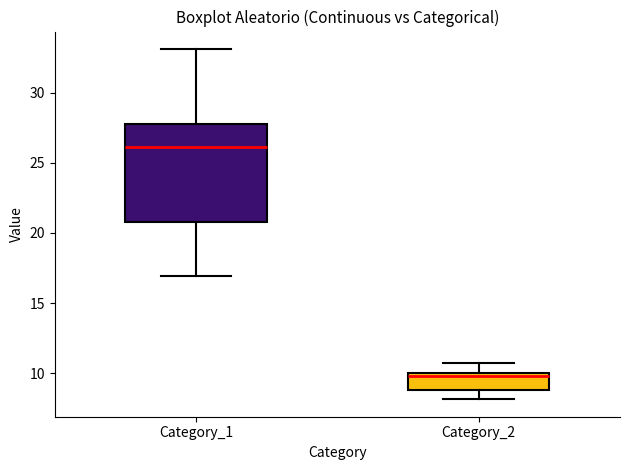

Reading left to right, transcribe this box plot: for each box, give where its median line is, the range the box spans, and where its two whiskers end, as read against the y-axis. The values are not printed on the chart, so give them approximately, as read against the axis.

Category_1: median 26.0, box 21.0 to 28.0, whiskers 17.0 to 33.0
Category_2: median 10.0 (just below the box's upper edge), box 9.0 to 10.0, whiskers 8.0 to 10.5